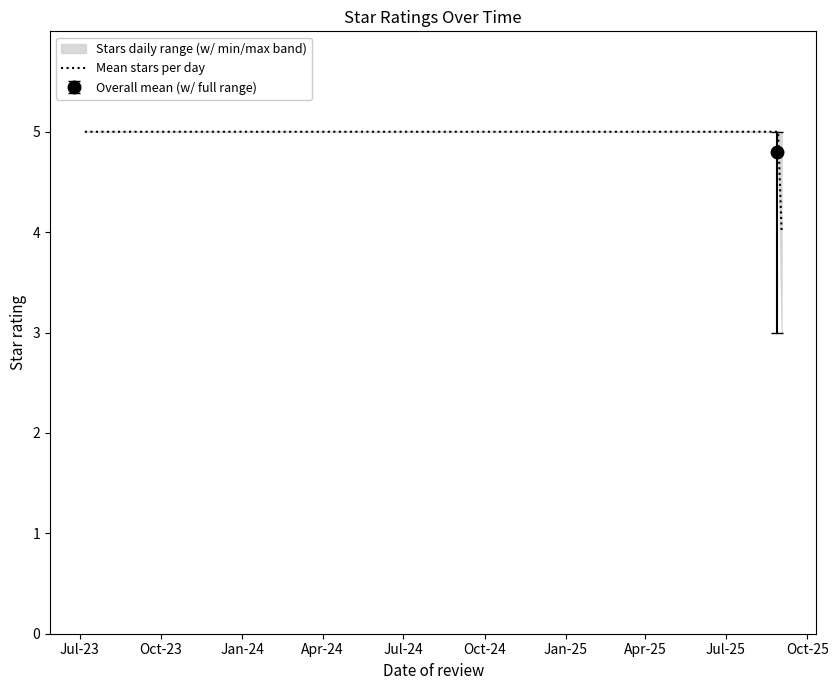

What is the lowest value of the Mean stars per day series?

4